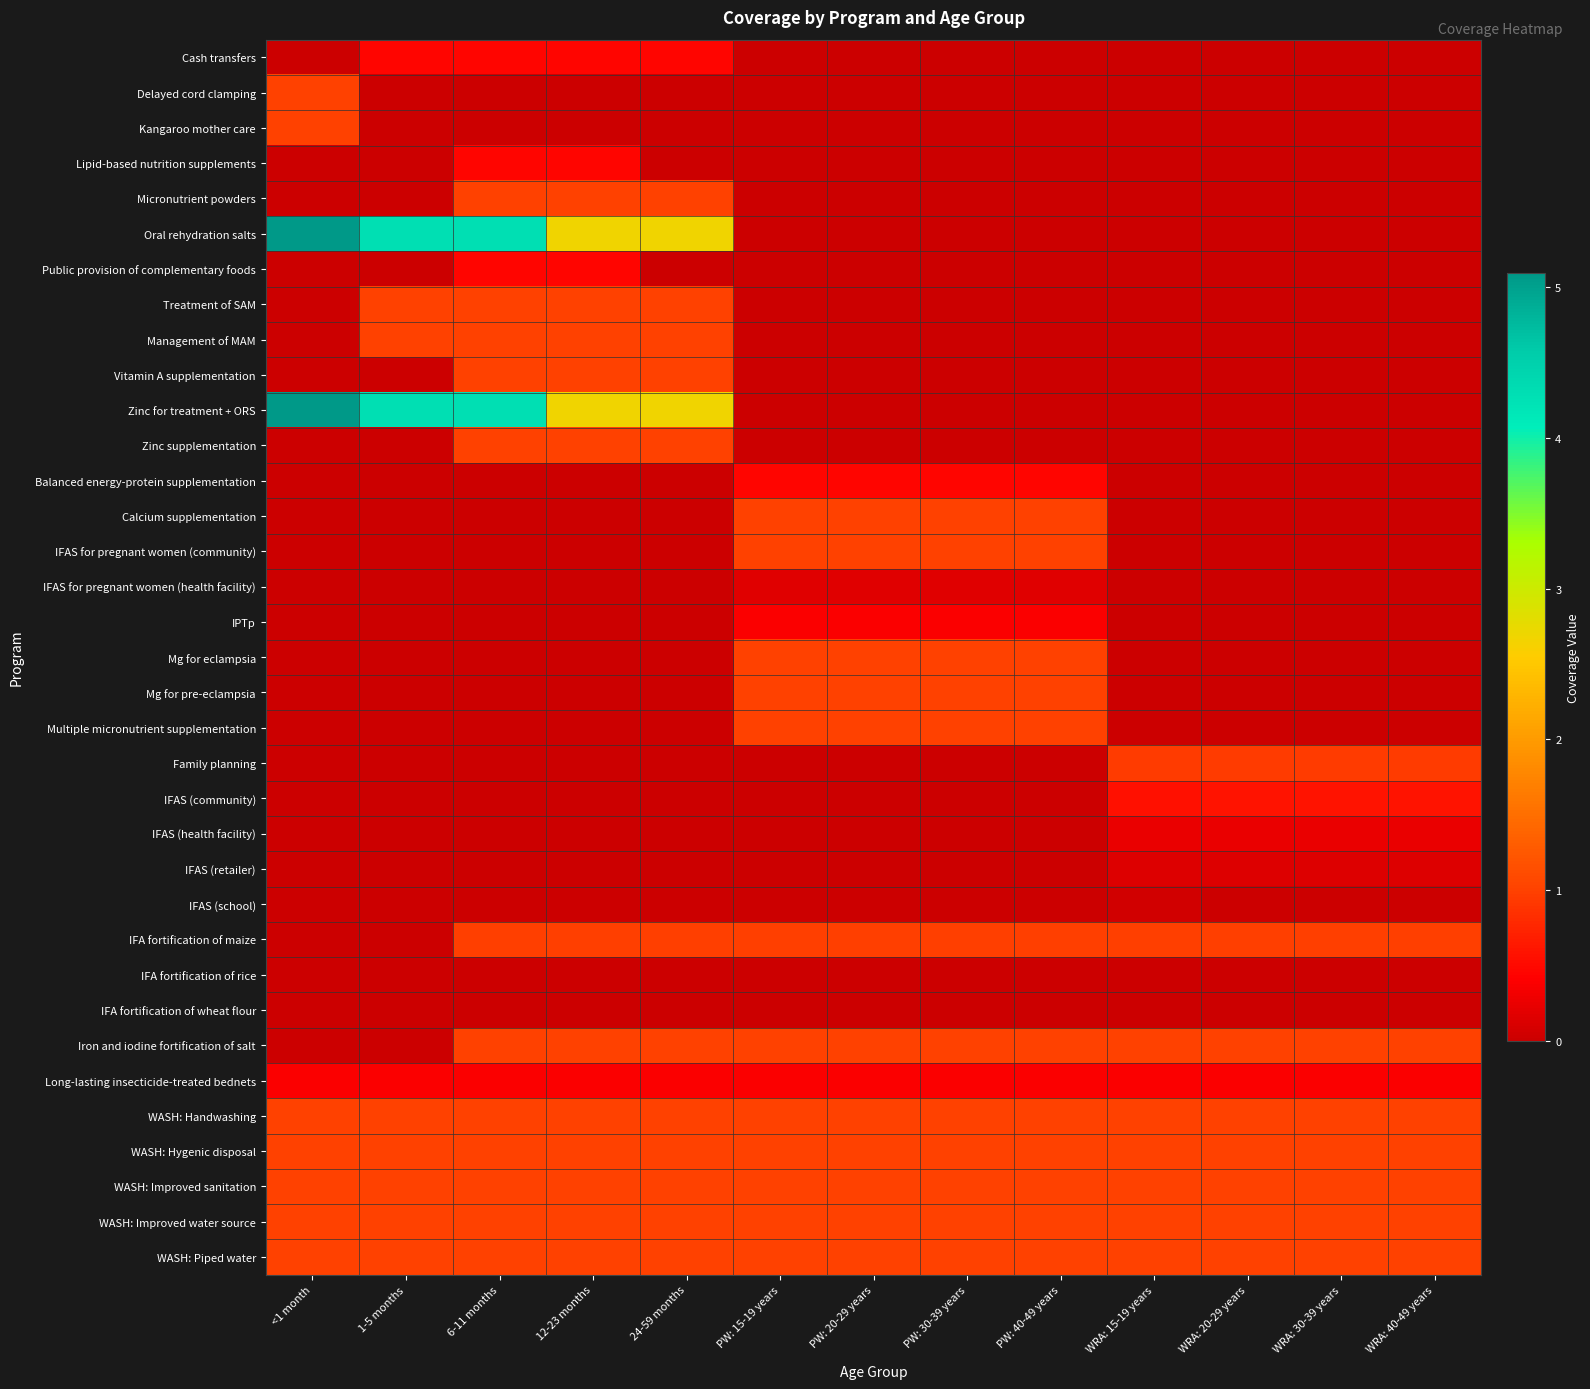

Reading left to right, what are all the values shown in this chart?

Cash transfers: <1 month=0.0	1-5 months=0.5	6-11 months=0.5	12-23 months=0.5	24-59 months=0.5	PW: 15-19 years=0.0	PW: 20-29 years=0.0	PW: 30-39 years=0.0	PW: 40-49 years=0.0	WRA: 15-19 years=0.0	WRA: 20-29 years=0.0	WRA: 30-39 years=0.0	WRA: 40-49 years=0.0
Delayed cord clamping: <1 month=1.0	1-5 months=0.0	6-11 months=0.0	12-23 months=0.0	24-59 months=0.0	PW: 15-19 years=0.0	PW: 20-29 years=0.0	PW: 30-39 years=0.0	PW: 40-49 years=0.0	WRA: 15-19 years=0.0	WRA: 20-29 years=0.0	WRA: 30-39 years=0.0	WRA: 40-49 years=0.0
Kangaroo mother care: <1 month=1.0	1-5 months=0.0	6-11 months=0.0	12-23 months=0.0	24-59 months=0.0	PW: 15-19 years=0.0	PW: 20-29 years=0.0	PW: 30-39 years=0.0	PW: 40-49 years=0.0	WRA: 15-19 years=0.0	WRA: 20-29 years=0.0	WRA: 30-39 years=0.0	WRA: 40-49 years=0.0
Lipid-based nutrition supplements: <1 month=0.0	1-5 months=0.0	6-11 months=0.5	12-23 months=0.5	24-59 months=0.0	PW: 15-19 years=0.0	PW: 20-29 years=0.0	PW: 30-39 years=0.0	PW: 40-49 years=0.0	WRA: 15-19 years=0.0	WRA: 20-29 years=0.0	WRA: 30-39 years=0.0	WRA: 40-49 years=0.0
Micronutrient powders: <1 month=0.0	1-5 months=0.0	6-11 months=1.0	12-23 months=1.0	24-59 months=1.0	PW: 15-19 years=0.0	PW: 20-29 years=0.0	PW: 30-39 years=0.0	PW: 40-49 years=0.0	WRA: 15-19 years=0.0	WRA: 20-29 years=0.0	WRA: 30-39 years=0.0	WRA: 40-49 years=0.0
Oral rehydration salts: <1 month=5.1	1-5 months=4.3	6-11 months=4.3	12-23 months=2.7	24-59 months=2.7	PW: 15-19 years=0.0	PW: 20-29 years=0.0	PW: 30-39 years=0.0	PW: 40-49 years=0.0	WRA: 15-19 years=0.0	WRA: 20-29 years=0.0	WRA: 30-39 years=0.0	WRA: 40-49 years=0.0
Public provision of complementary foods: <1 month=0.0	1-5 months=0.0	6-11 months=0.5	12-23 months=0.5	24-59 months=0.0	PW: 15-19 years=0.0	PW: 20-29 years=0.0	PW: 30-39 years=0.0	PW: 40-49 years=0.0	WRA: 15-19 years=0.0	WRA: 20-29 years=0.0	WRA: 30-39 years=0.0	WRA: 40-49 years=0.0
Treatment of SAM: <1 month=0.0	1-5 months=1.0	6-11 months=1.0	12-23 months=1.0	24-59 months=1.0	PW: 15-19 years=0.0	PW: 20-29 years=0.0	PW: 30-39 years=0.0	PW: 40-49 years=0.0	WRA: 15-19 years=0.0	WRA: 20-29 years=0.0	WRA: 30-39 years=0.0	WRA: 40-49 years=0.0
Management of MAM: <1 month=0.0	1-5 months=1.0	6-11 months=1.0	12-23 months=1.0	24-59 months=1.0	PW: 15-19 years=0.0	PW: 20-29 years=0.0	PW: 30-39 years=0.0	PW: 40-49 years=0.0	WRA: 15-19 years=0.0	WRA: 20-29 years=0.0	WRA: 30-39 years=0.0	WRA: 40-49 years=0.0
Vitamin A supplementation: <1 month=0.0	1-5 months=0.0	6-11 months=1.0	12-23 months=1.0	24-59 months=1.0	PW: 15-19 years=0.0	PW: 20-29 years=0.0	PW: 30-39 years=0.0	PW: 40-49 years=0.0	WRA: 15-19 years=0.0	WRA: 20-29 years=0.0	WRA: 30-39 years=0.0	WRA: 40-49 years=0.0
Zinc for treatment + ORS: <1 month=5.1	1-5 months=4.3	6-11 months=4.3	12-23 months=2.7	24-59 months=2.7	PW: 15-19 years=0.0	PW: 20-29 years=0.0	PW: 30-39 years=0.0	PW: 40-49 years=0.0	WRA: 15-19 years=0.0	WRA: 20-29 years=0.0	WRA: 30-39 years=0.0	WRA: 40-49 years=0.0
Zinc supplementation: <1 month=0.0	1-5 months=0.0	6-11 months=1.0	12-23 months=1.0	24-59 months=1.0	PW: 15-19 years=0.0	PW: 20-29 years=0.0	PW: 30-39 years=0.0	PW: 40-49 years=0.0	WRA: 15-19 years=0.0	WRA: 20-29 years=0.0	WRA: 30-39 years=0.0	WRA: 40-49 years=0.0
Balanced energy-protein supplementation: <1 month=0.0	1-5 months=0.0	6-11 months=0.0	12-23 months=0.0	24-59 months=0.0	PW: 15-19 years=0.5	PW: 20-29 years=0.5	PW: 30-39 years=0.5	PW: 40-49 years=0.5	WRA: 15-19 years=0.0	WRA: 20-29 years=0.0	WRA: 30-39 years=0.0	WRA: 40-49 years=0.0
Calcium supplementation: <1 month=0.0	1-5 months=0.0	6-11 months=0.0	12-23 months=0.0	24-59 months=0.0	PW: 15-19 years=1.0	PW: 20-29 years=1.0	PW: 30-39 years=1.0	PW: 40-49 years=1.0	WRA: 15-19 years=0.0	WRA: 20-29 years=0.0	WRA: 30-39 years=0.0	WRA: 40-49 years=0.0
IFAS for pregnant women (community): <1 month=0.0	1-5 months=0.0	6-11 months=0.0	12-23 months=0.0	24-59 months=0.0	PW: 15-19 years=1.0	PW: 20-29 years=1.0	PW: 30-39 years=1.0	PW: 40-49 years=1.0	WRA: 15-19 years=0.0	WRA: 20-29 years=0.0	WRA: 30-39 years=0.0	WRA: 40-49 years=0.0
IFAS for pregnant women (health facility): <1 month=0.0	1-5 months=0.0	6-11 months=0.0	12-23 months=0.0	24-59 months=0.0	PW: 15-19 years=0.2	PW: 20-29 years=0.2	PW: 30-39 years=0.2	PW: 40-49 years=0.2	WRA: 15-19 years=0.0	WRA: 20-29 years=0.0	WRA: 30-39 years=0.0	WRA: 40-49 years=0.0
IPTp: <1 month=0.0	1-5 months=0.0	6-11 months=0.0	12-23 months=0.0	24-59 months=0.0	PW: 15-19 years=0.4	PW: 20-29 years=0.4	PW: 30-39 years=0.4	PW: 40-49 years=0.4	WRA: 15-19 years=0.0	WRA: 20-29 years=0.0	WRA: 30-39 years=0.0	WRA: 40-49 years=0.0
Mg for eclampsia: <1 month=0.0	1-5 months=0.0	6-11 months=0.0	12-23 months=0.0	24-59 months=0.0	PW: 15-19 years=1.0	PW: 20-29 years=1.0	PW: 30-39 years=1.0	PW: 40-49 years=1.0	WRA: 15-19 years=0.0	WRA: 20-29 years=0.0	WRA: 30-39 years=0.0	WRA: 40-49 years=0.0
Mg for pre-eclampsia: <1 month=0.0	1-5 months=0.0	6-11 months=0.0	12-23 months=0.0	24-59 months=0.0	PW: 15-19 years=1.0	PW: 20-29 years=1.0	PW: 30-39 years=1.0	PW: 40-49 years=1.0	WRA: 15-19 years=0.0	WRA: 20-29 years=0.0	WRA: 30-39 years=0.0	WRA: 40-49 years=0.0
Multiple micronutrient supplementation: <1 month=0.0	1-5 months=0.0	6-11 months=0.0	12-23 months=0.0	24-59 months=0.0	PW: 15-19 years=1.0	PW: 20-29 years=1.0	PW: 30-39 years=1.0	PW: 40-49 years=1.0	WRA: 15-19 years=0.0	WRA: 20-29 years=0.0	WRA: 30-39 years=0.0	WRA: 40-49 years=0.0
Family planning: <1 month=0.0	1-5 months=0.0	6-11 months=0.0	12-23 months=0.0	24-59 months=0.0	PW: 15-19 years=0.0	PW: 20-29 years=0.0	PW: 30-39 years=0.0	PW: 40-49 years=0.0	WRA: 15-19 years=0.9	WRA: 20-29 years=0.9	WRA: 30-39 years=0.9	WRA: 40-49 years=0.9
IFAS (community): <1 month=0.0	1-5 months=0.0	6-11 months=0.0	12-23 months=0.0	24-59 months=0.0	PW: 15-19 years=0.0	PW: 20-29 years=0.0	PW: 30-39 years=0.0	PW: 40-49 years=0.0	WRA: 15-19 years=0.6	WRA: 20-29 years=0.6	WRA: 30-39 years=0.6	WRA: 40-49 years=0.6
IFAS (health facility): <1 month=0.0	1-5 months=0.0	6-11 months=0.0	12-23 months=0.0	24-59 months=0.0	PW: 15-19 years=0.0	PW: 20-29 years=0.0	PW: 30-39 years=0.0	PW: 40-49 years=0.0	WRA: 15-19 years=0.2	WRA: 20-29 years=0.3	WRA: 30-39 years=0.3	WRA: 40-49 years=0.3
IFAS (retailer): <1 month=0.0	1-5 months=0.0	6-11 months=0.0	12-23 months=0.0	24-59 months=0.0	PW: 15-19 years=0.0	PW: 20-29 years=0.0	PW: 30-39 years=0.0	PW: 40-49 years=0.0	WRA: 15-19 years=0.2	WRA: 20-29 years=0.2	WRA: 30-39 years=0.2	WRA: 40-49 years=0.2
IFAS (school): <1 month=0.0	1-5 months=0.0	6-11 months=0.0	12-23 months=0.0	24-59 months=0.0	PW: 15-19 years=0.0	PW: 20-29 years=0.0	PW: 30-39 years=0.0	PW: 40-49 years=0.0	WRA: 15-19 years=0.0	WRA: 20-29 years=0.0	WRA: 30-39 years=0.0	WRA: 40-49 years=0.0
IFA fortification of maize: <1 month=0.0	1-5 months=0.0	6-11 months=1.0	12-23 months=1.0	24-59 months=1.0	PW: 15-19 years=1.0	PW: 20-29 years=1.0	PW: 30-39 years=1.0	PW: 40-49 years=1.0	WRA: 15-19 years=1.0	WRA: 20-29 years=1.0	WRA: 30-39 years=1.0	WRA: 40-49 years=1.0
IFA fortification of rice: <1 month=0.0	1-5 months=0.0	6-11 months=0.0	12-23 months=0.0	24-59 months=0.0	PW: 15-19 years=0.0	PW: 20-29 years=0.0	PW: 30-39 years=0.0	PW: 40-49 years=0.0	WRA: 15-19 years=0.0	WRA: 20-29 years=0.0	WRA: 30-39 years=0.0	WRA: 40-49 years=0.0
IFA fortification of wheat flour: <1 month=0.0	1-5 months=0.0	6-11 months=0.0	12-23 months=0.0	24-59 months=0.0	PW: 15-19 years=0.0	PW: 20-29 years=0.0	PW: 30-39 years=0.0	PW: 40-49 years=0.0	WRA: 15-19 years=0.0	WRA: 20-29 years=0.0	WRA: 30-39 years=0.0	WRA: 40-49 years=0.0
Iron and iodine fortification of salt: <1 month=0.0	1-5 months=0.0	6-11 months=1.0	12-23 months=1.0	24-59 months=1.0	PW: 15-19 years=1.0	PW: 20-29 years=1.0	PW: 30-39 years=1.0	PW: 40-49 years=1.0	WRA: 15-19 years=1.0	WRA: 20-29 years=1.0	WRA: 30-39 years=1.0	WRA: 40-49 years=1.0
Long-lasting insecticide-treated bednets: <1 month=0.4	1-5 months=0.4	6-11 months=0.4	12-23 months=0.4	24-59 months=0.4	PW: 15-19 years=0.4	PW: 20-29 years=0.4	PW: 30-39 years=0.4	PW: 40-49 years=0.4	WRA: 15-19 years=0.4	WRA: 20-29 years=0.4	WRA: 30-39 years=0.4	WRA: 40-49 years=0.4
WASH: Handwashing: <1 month=1.0	1-5 months=1.0	6-11 months=1.0	12-23 months=1.0	24-59 months=1.0	PW: 15-19 years=1.0	PW: 20-29 years=1.0	PW: 30-39 years=1.0	PW: 40-49 years=1.0	WRA: 15-19 years=1.0	WRA: 20-29 years=1.0	WRA: 30-39 years=1.0	WRA: 40-49 years=1.0
WASH: Hygenic disposal: <1 month=1.0	1-5 months=1.0	6-11 months=1.0	12-23 months=1.0	24-59 months=1.0	PW: 15-19 years=1.0	PW: 20-29 years=1.0	PW: 30-39 years=1.0	PW: 40-49 years=1.0	WRA: 15-19 years=1.0	WRA: 20-29 years=1.0	WRA: 30-39 years=1.0	WRA: 40-49 years=1.0
WASH: Improved sanitation: <1 month=1.0	1-5 months=1.0	6-11 months=1.0	12-23 months=1.0	24-59 months=1.0	PW: 15-19 years=1.0	PW: 20-29 years=1.0	PW: 30-39 years=1.0	PW: 40-49 years=1.0	WRA: 15-19 years=1.0	WRA: 20-29 years=1.0	WRA: 30-39 years=1.0	WRA: 40-49 years=1.0
WASH: Improved water source: <1 month=1.0	1-5 months=1.0	6-11 months=1.0	12-23 months=1.0	24-59 months=1.0	PW: 15-19 years=1.0	PW: 20-29 years=1.0	PW: 30-39 years=1.0	PW: 40-49 years=1.0	WRA: 15-19 years=1.0	WRA: 20-29 years=1.0	WRA: 30-39 years=1.0	WRA: 40-49 years=1.0
WASH: Piped water: <1 month=1.0	1-5 months=1.0	6-11 months=1.0	12-23 months=1.0	24-59 months=1.0	PW: 15-19 years=1.0	PW: 20-29 years=1.0	PW: 30-39 years=1.0	PW: 40-49 years=1.0	WRA: 15-19 years=1.0	WRA: 20-29 years=1.0	WRA: 30-39 years=1.0	WRA: 40-49 years=1.0